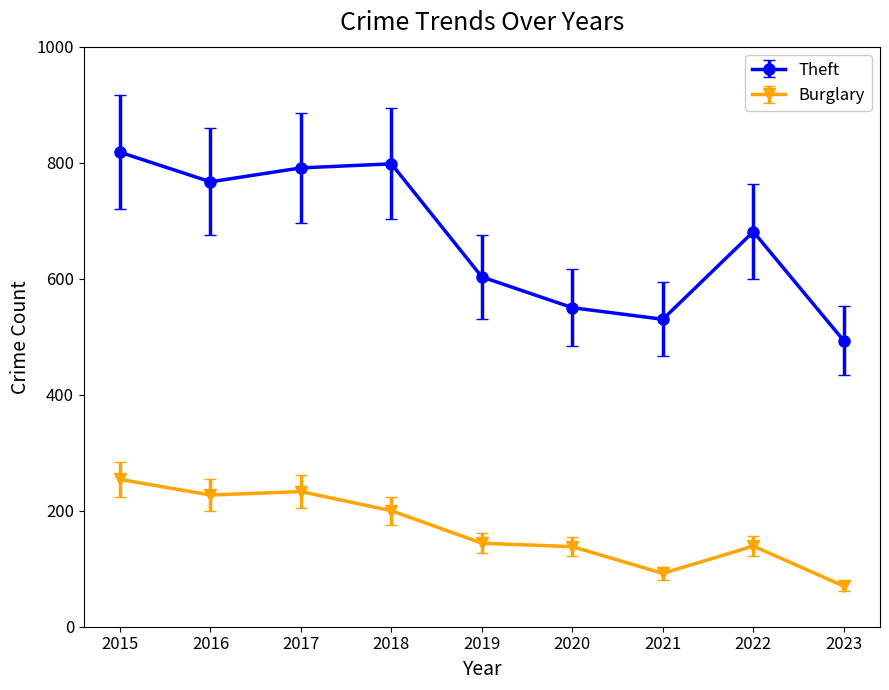

What is the spread (max minus min) of values at 2017?

558